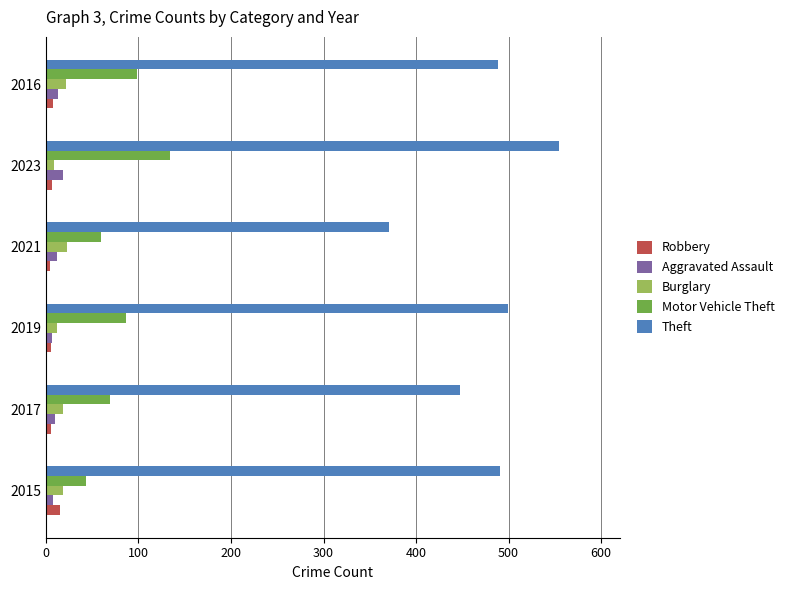

How many Robbery values are between 6 and 8?

4